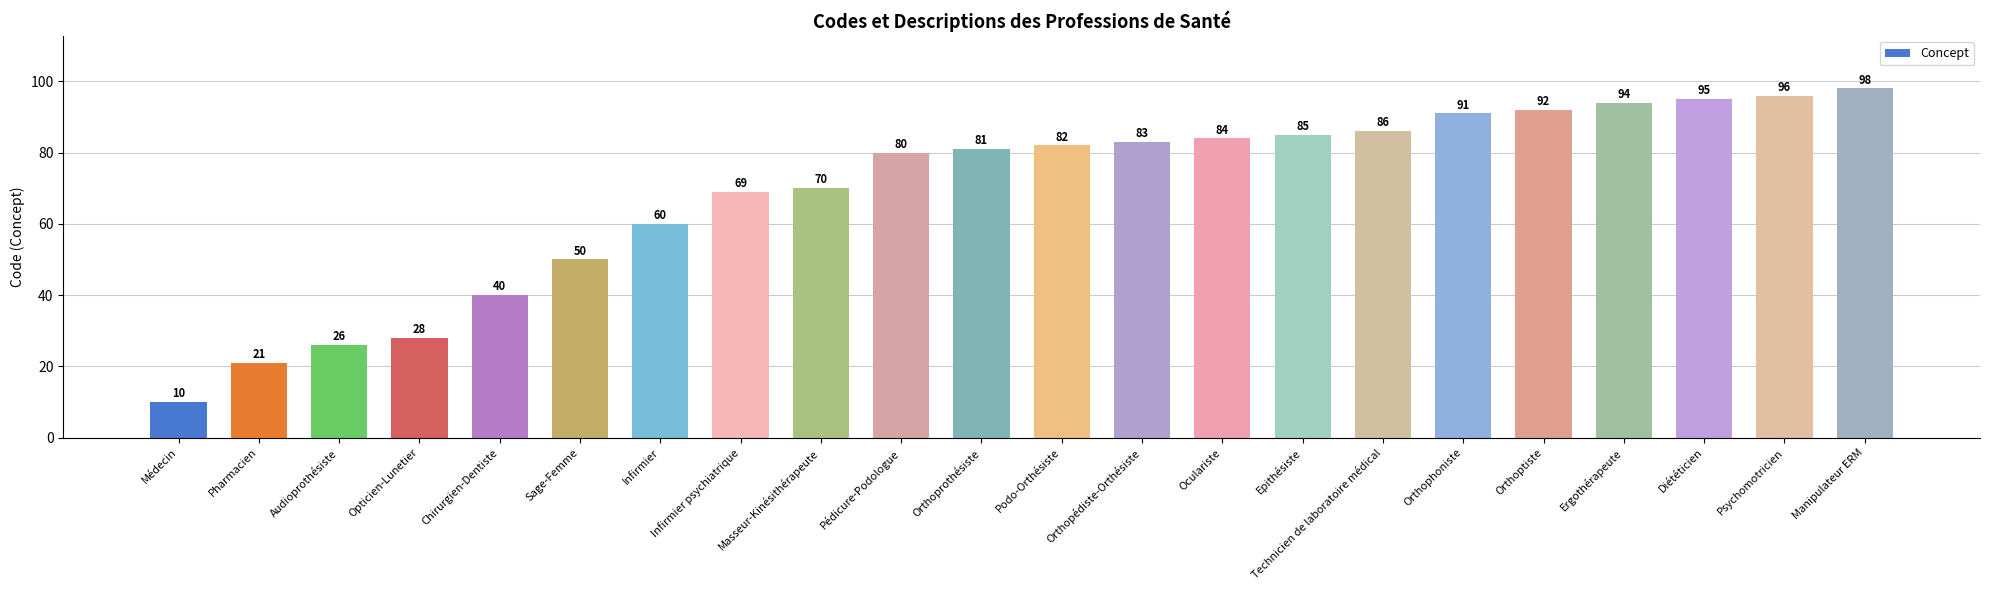

What is the label of the 19th bar from the right?

Opticien-Lunetier